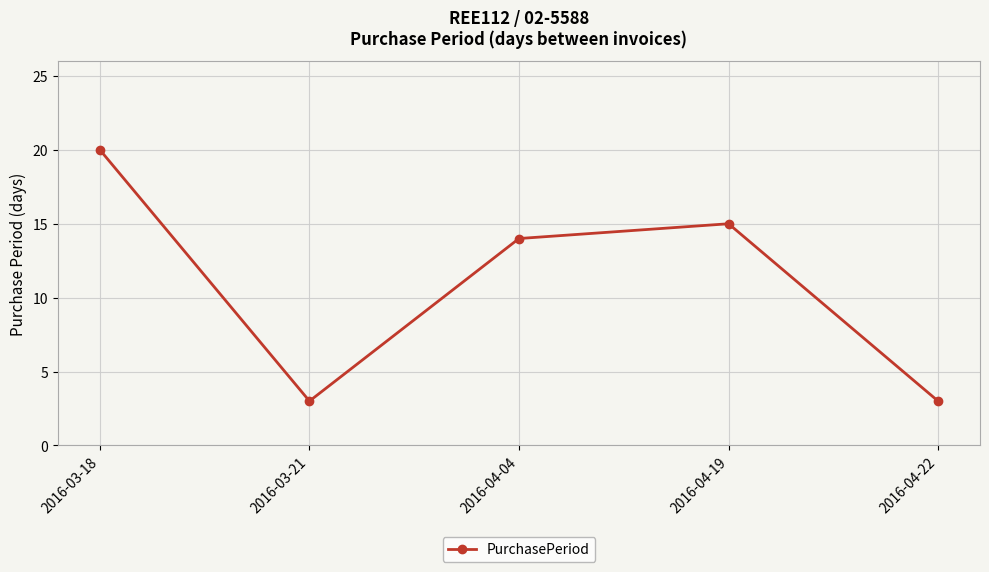

True or false: the data has more than 1 interior local peaks.

False